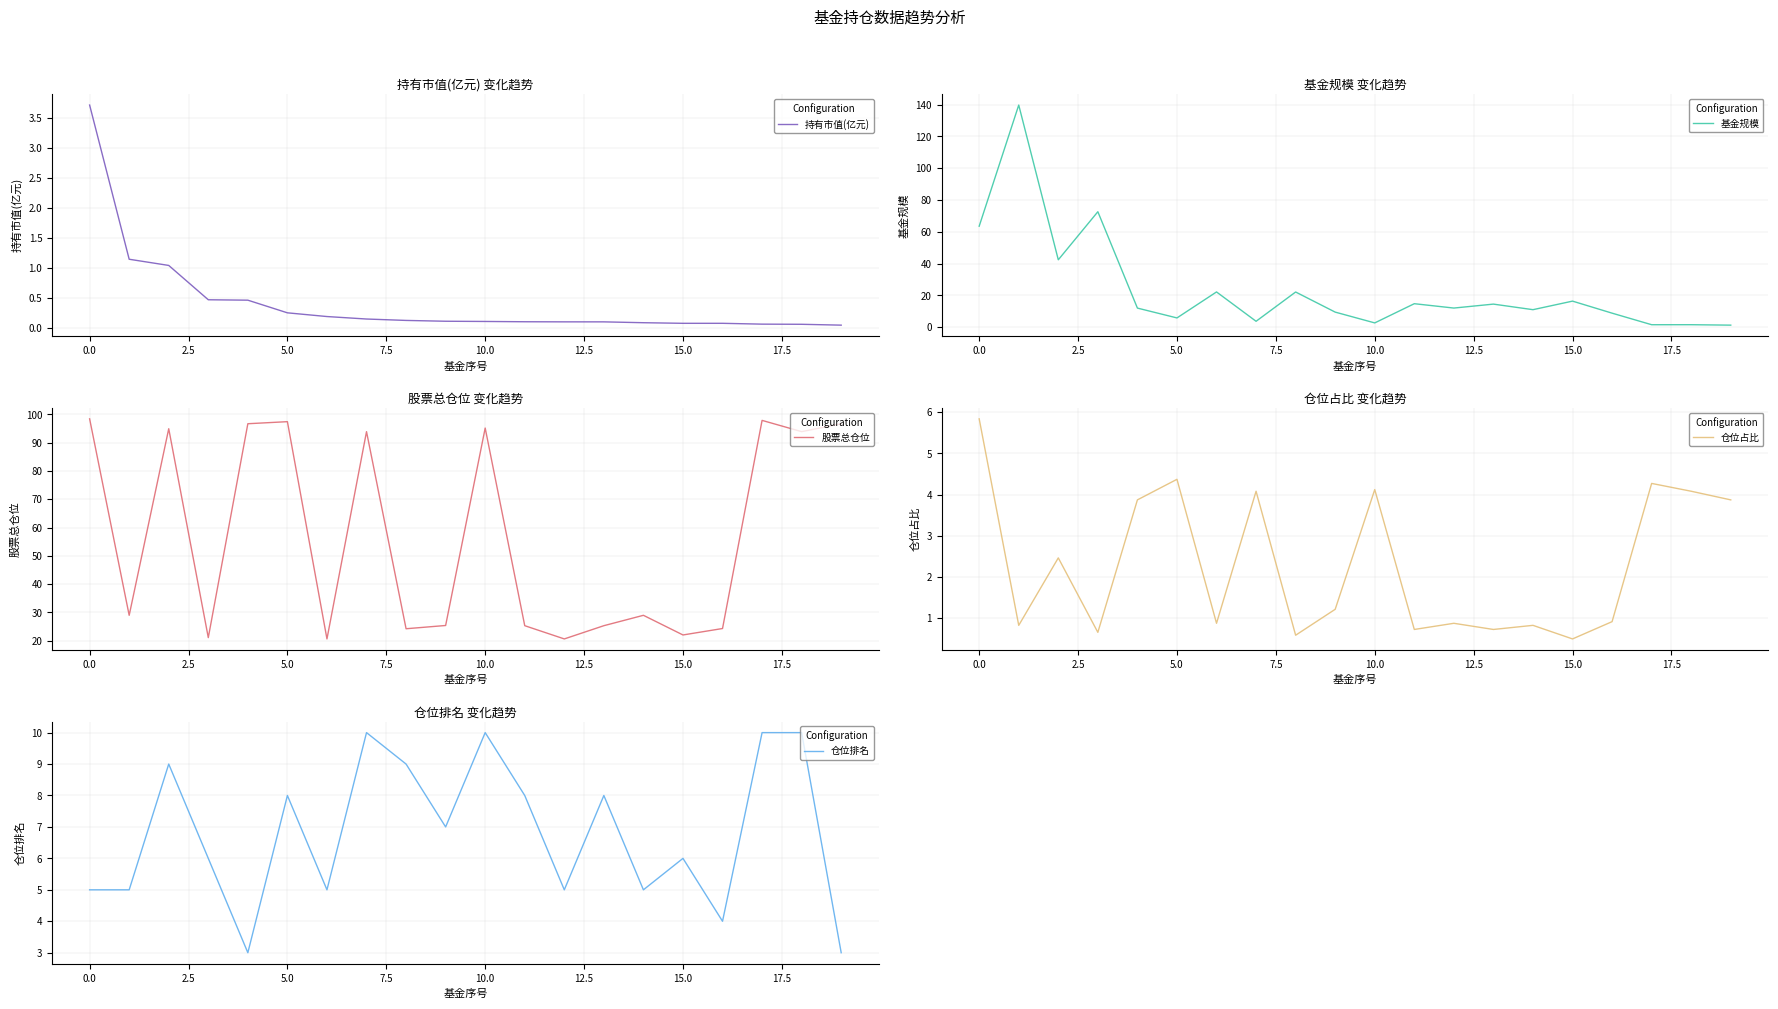

True or false: 股票总仓位 has a value of 40.5 at 14.

False